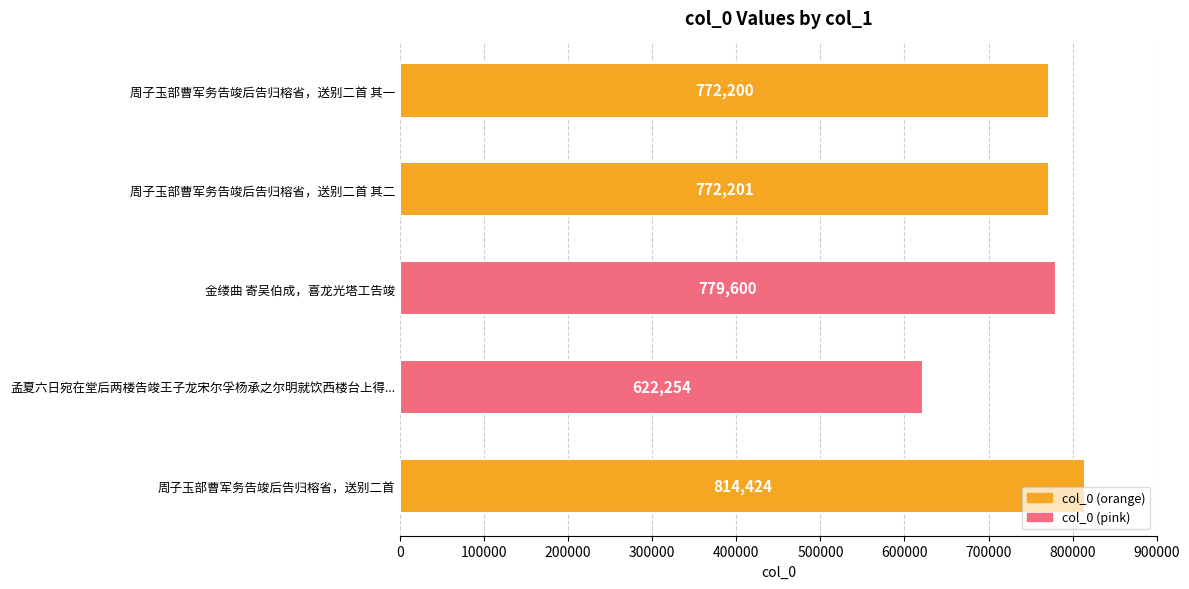

At which label is the value closest to 718339?

周子玉部曹军务告竣后告归榕省，送别二首 其一